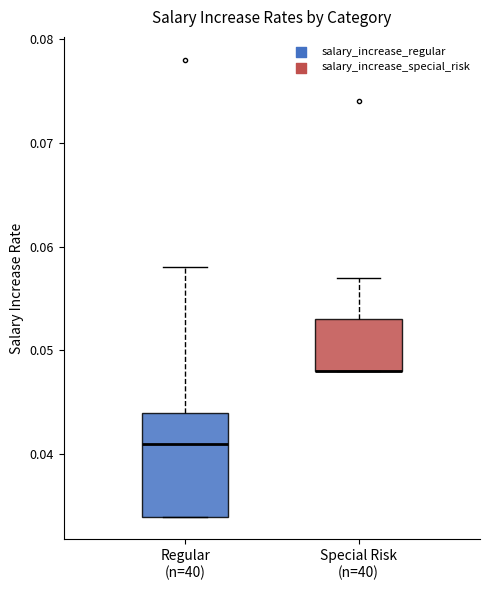

Where is the lower edge of the box for Special Risk (n=40) on the y-axis? The values are not printed on the chart, so give them approximately, as read against the axis.

0.048